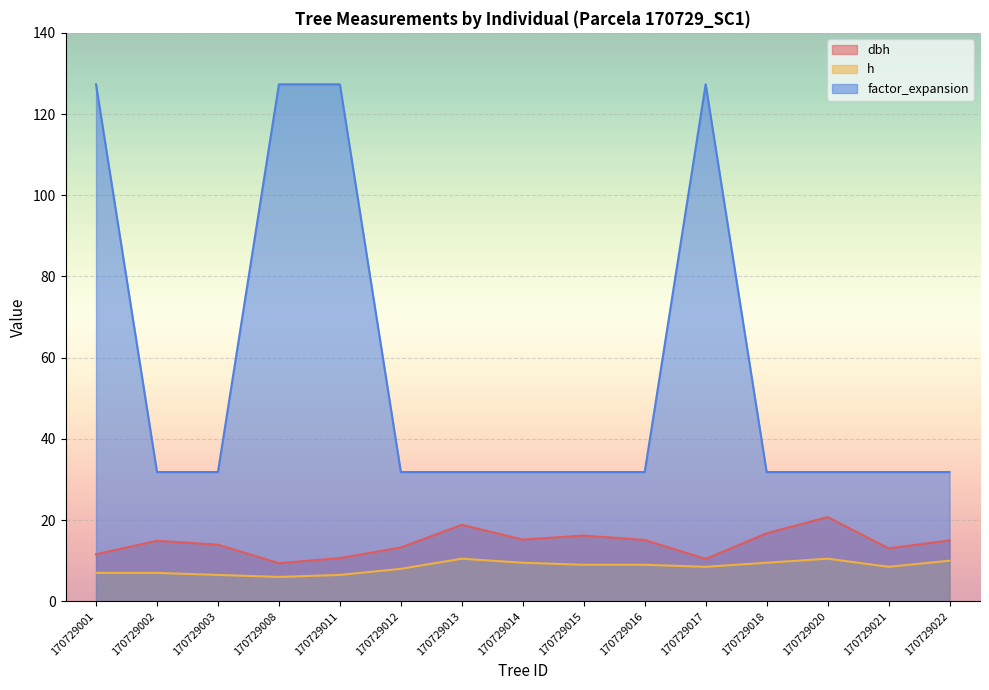

Which series has the largest range (max minus min)?

factor_expansion